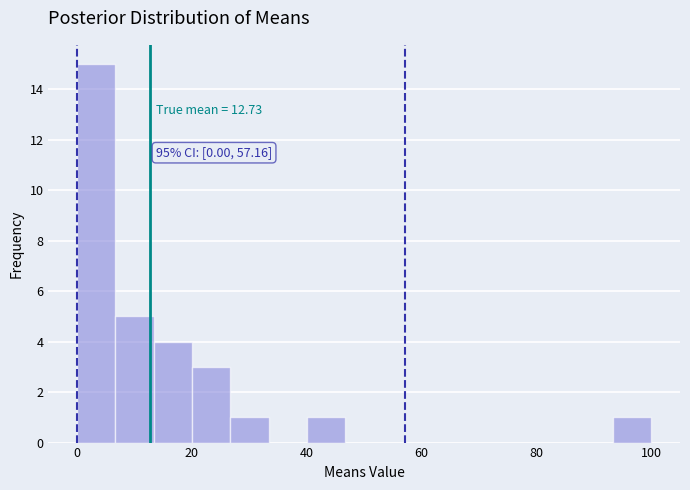

Read against the x-axis, roughly where is the centre of the tallest bar?

4